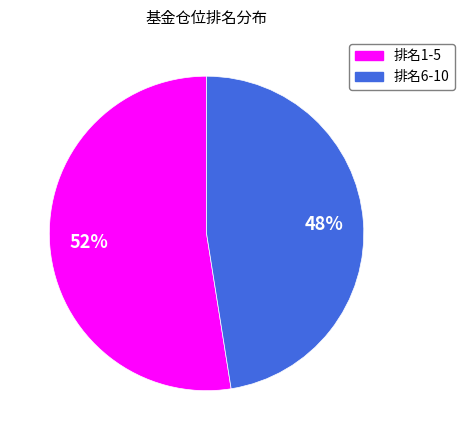

Is there a majority slice in this chart?

Yes